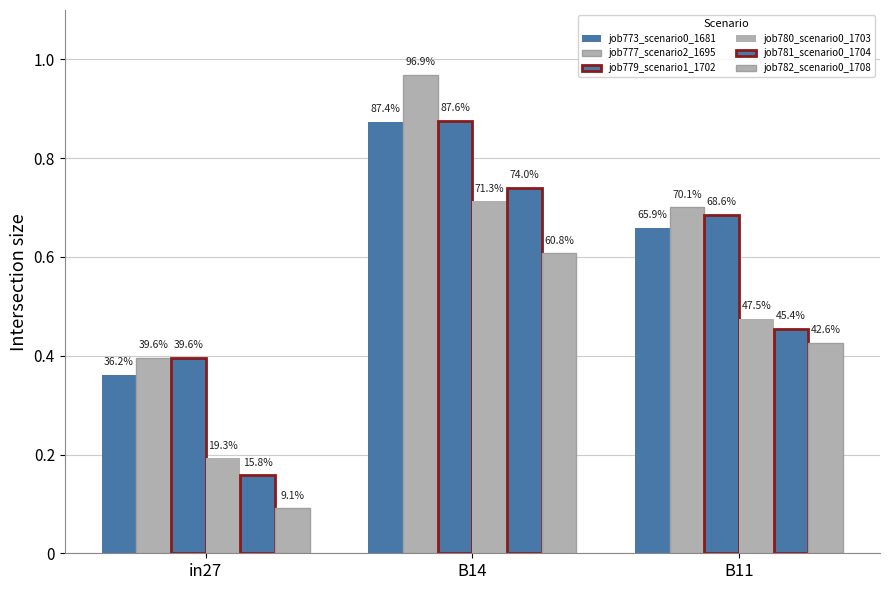

At in27, list the series in order from smallest to largest.

job782_scenario0_1708, job781_scenario0_1704, job780_scenario0_1703, job773_scenario0_1681, job777_scenario2_1695, job779_scenario1_1702